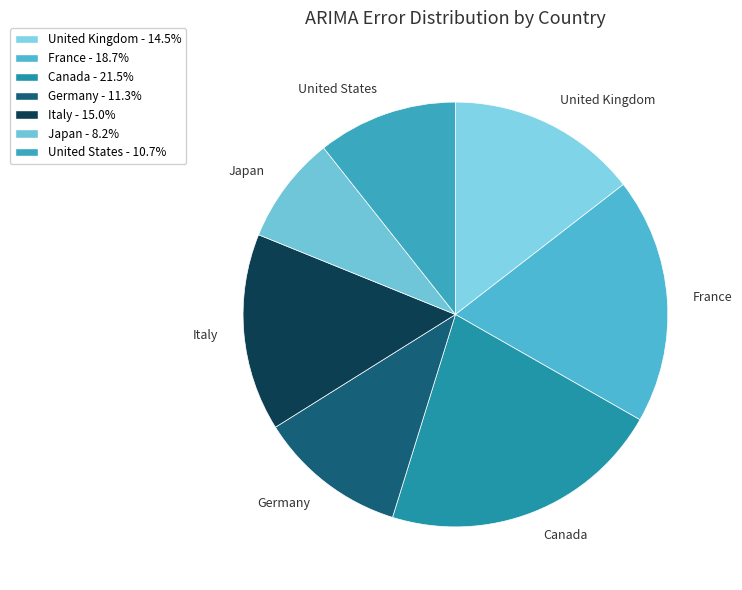

Does United States account for over 50% of the chart?

No